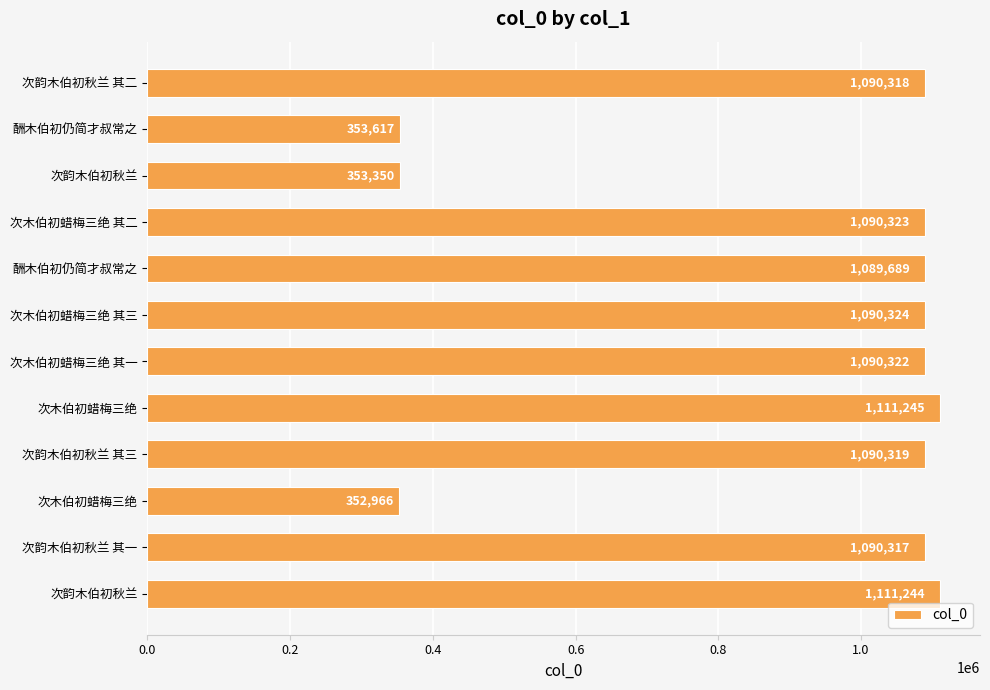

Count the number of categories in the chart.

12